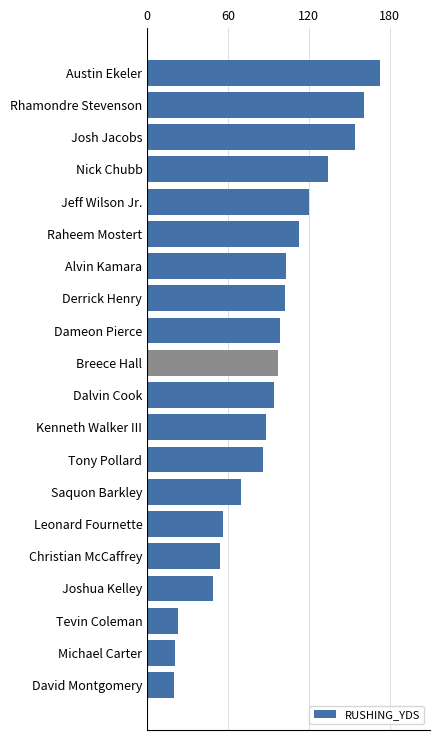

At which category does the chart reach its peak across all series?

Austin Ekeler